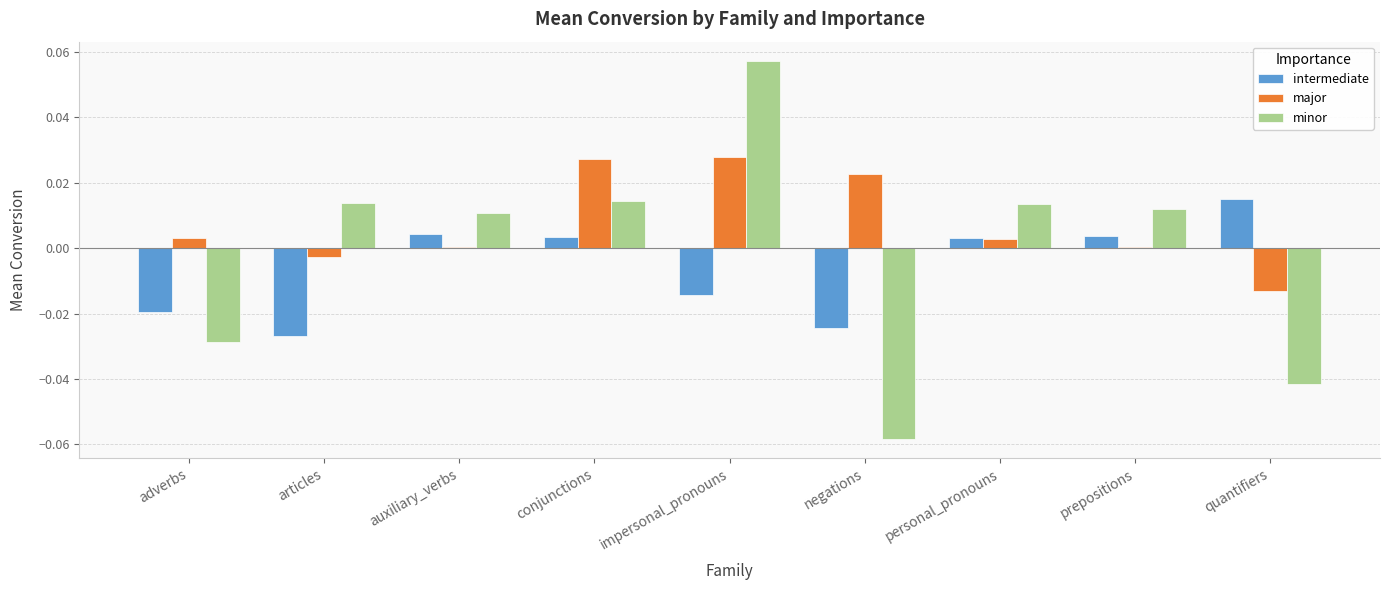

Which series has the largest total across all categories?

major